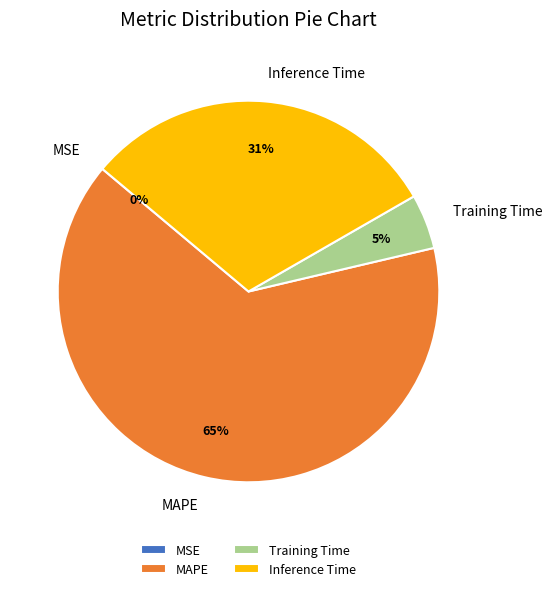

To the nearest percent, what portion does Inference Time represent?

31%